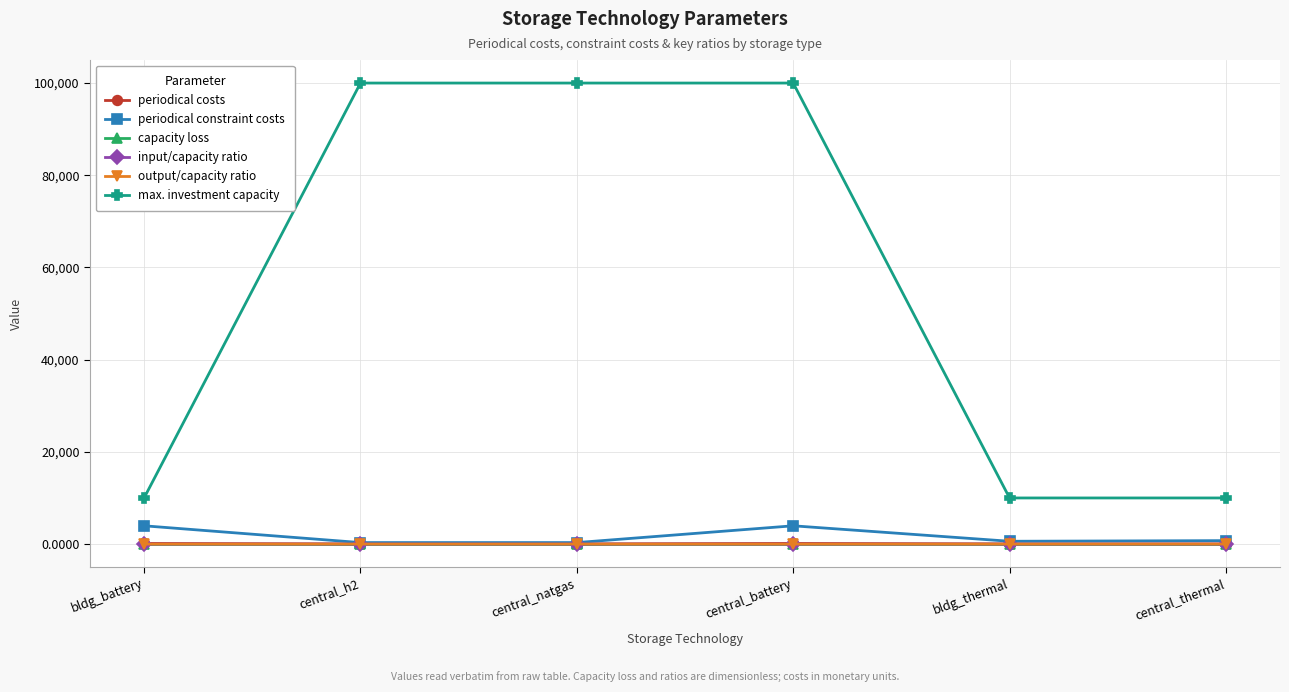

What position from the right is bldg_battery?

6